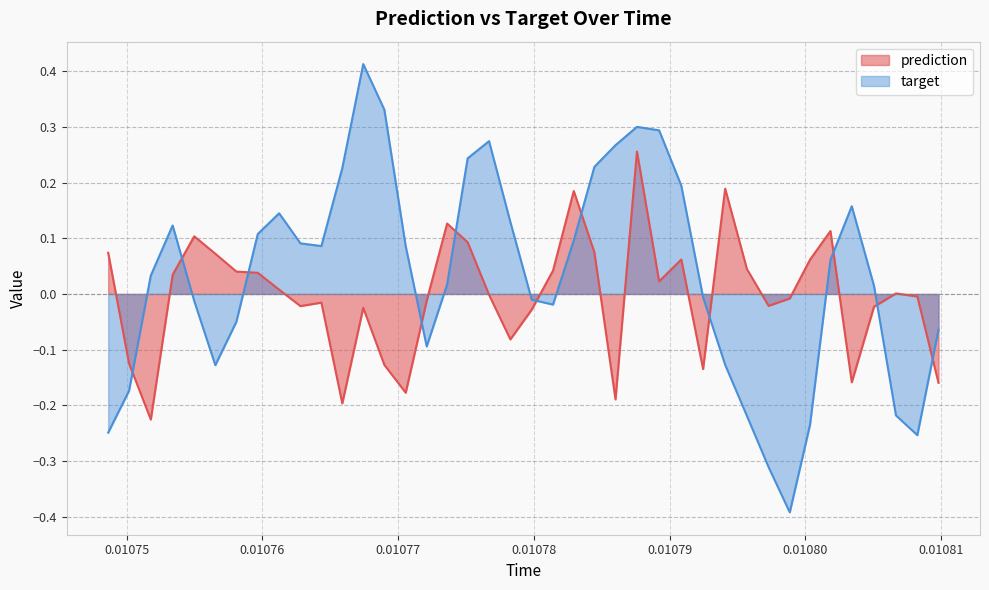

Which series has the largest range (max minus min)?

target